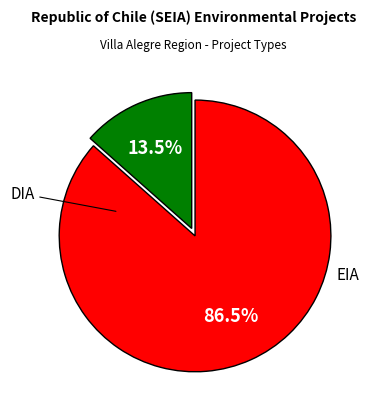

Is there any slice that represents more than half of the pie?

Yes